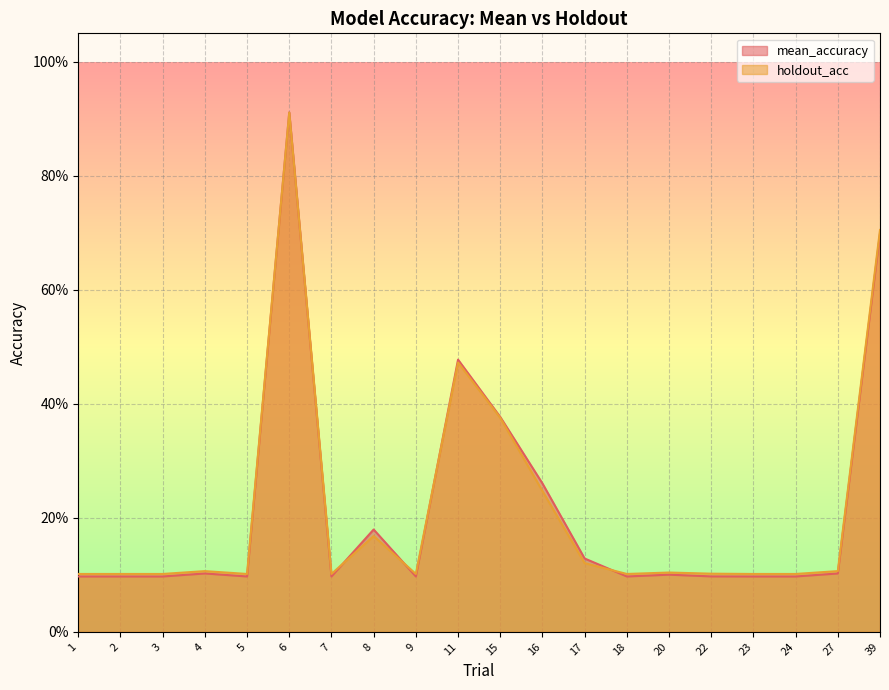

What is the average value of the holdout_acc series?

0.2